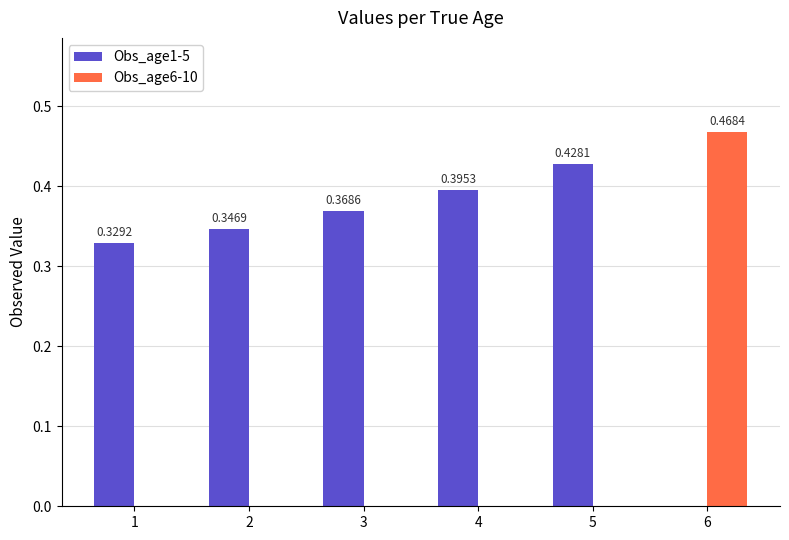

Between 4 and 6, which series saw the biggest shift?

Obs_age6-10